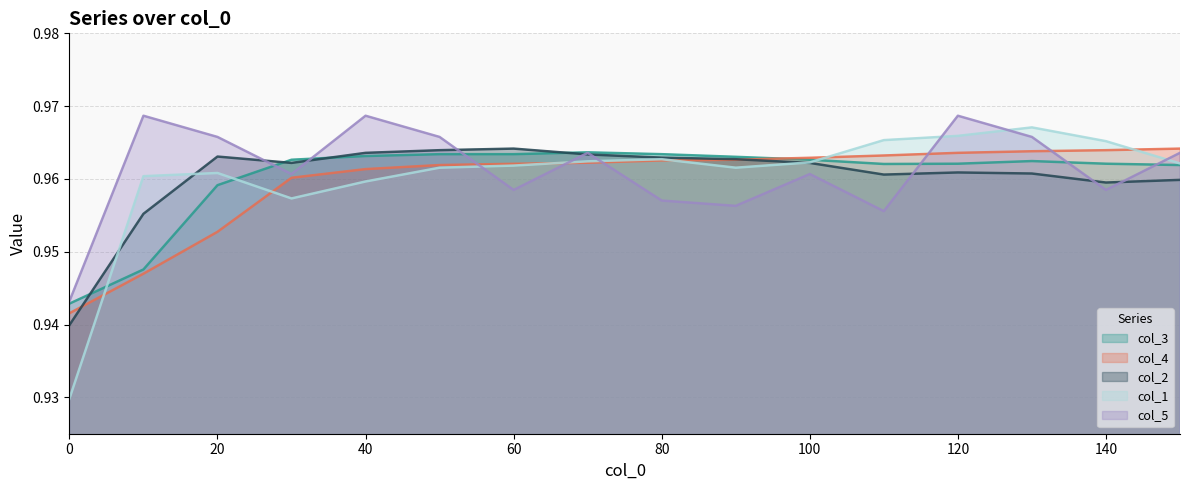

What is the sum of the col_4 values at 0 and 70?

1.9